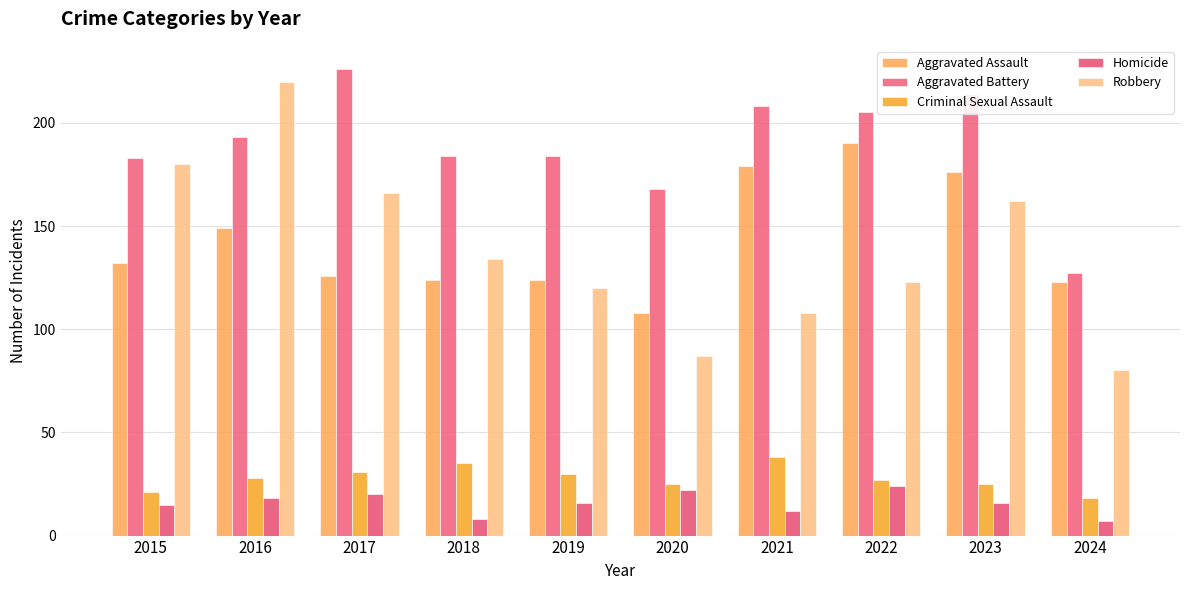

Is the value of Criminal Sexual Assault at 2018 greater than the value of Robbery at 2020?

No